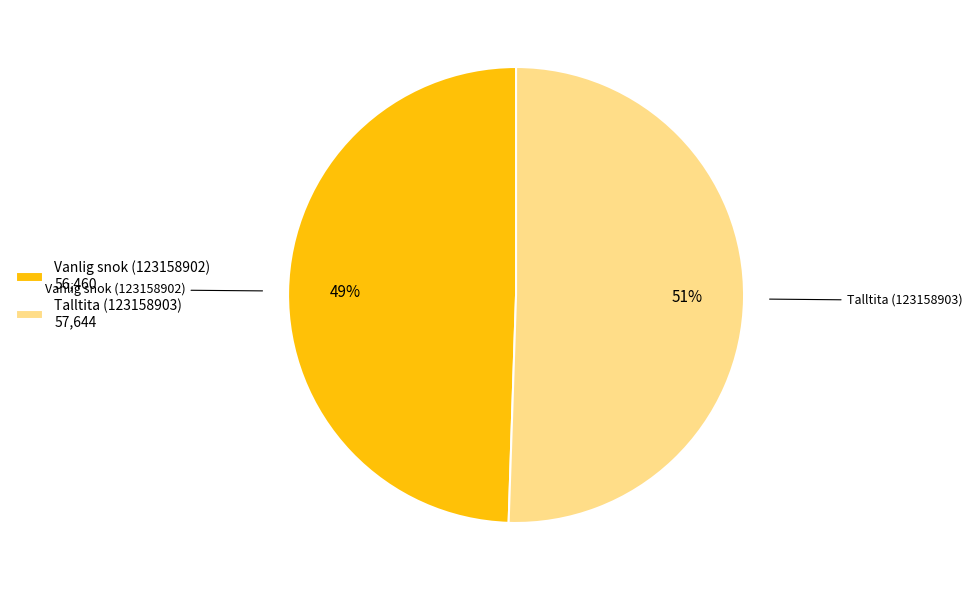

How many slices are in this pie chart?

2